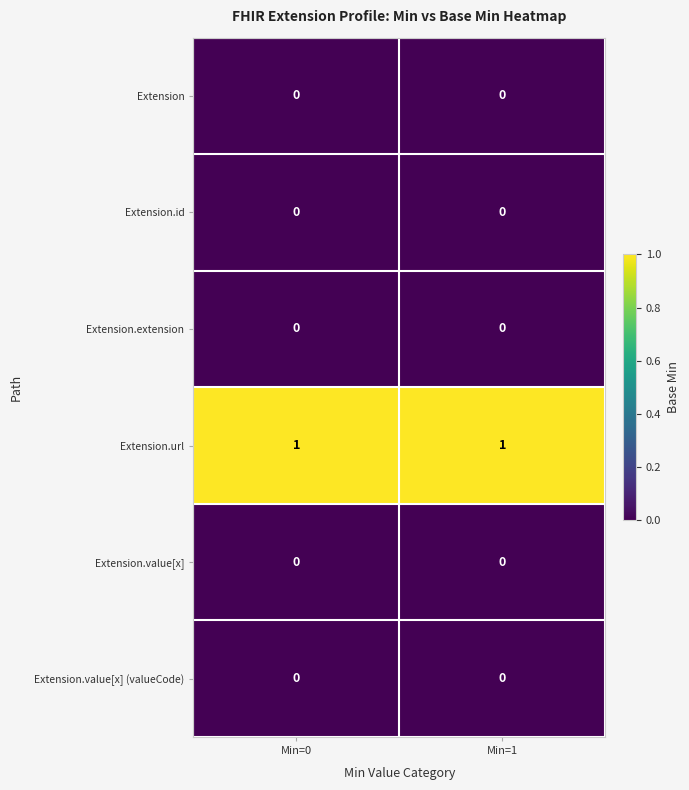

The value of Extension.extension at Min=1 is 0. True or false?

True